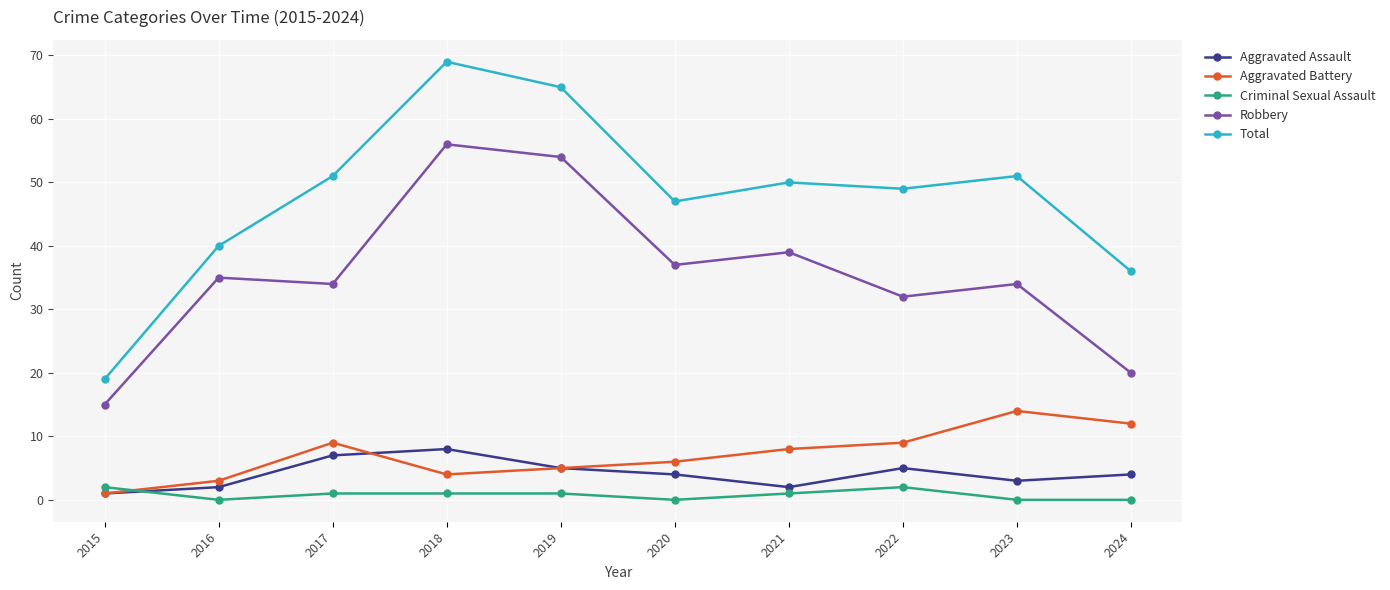

How many lines are shown in the chart?

5